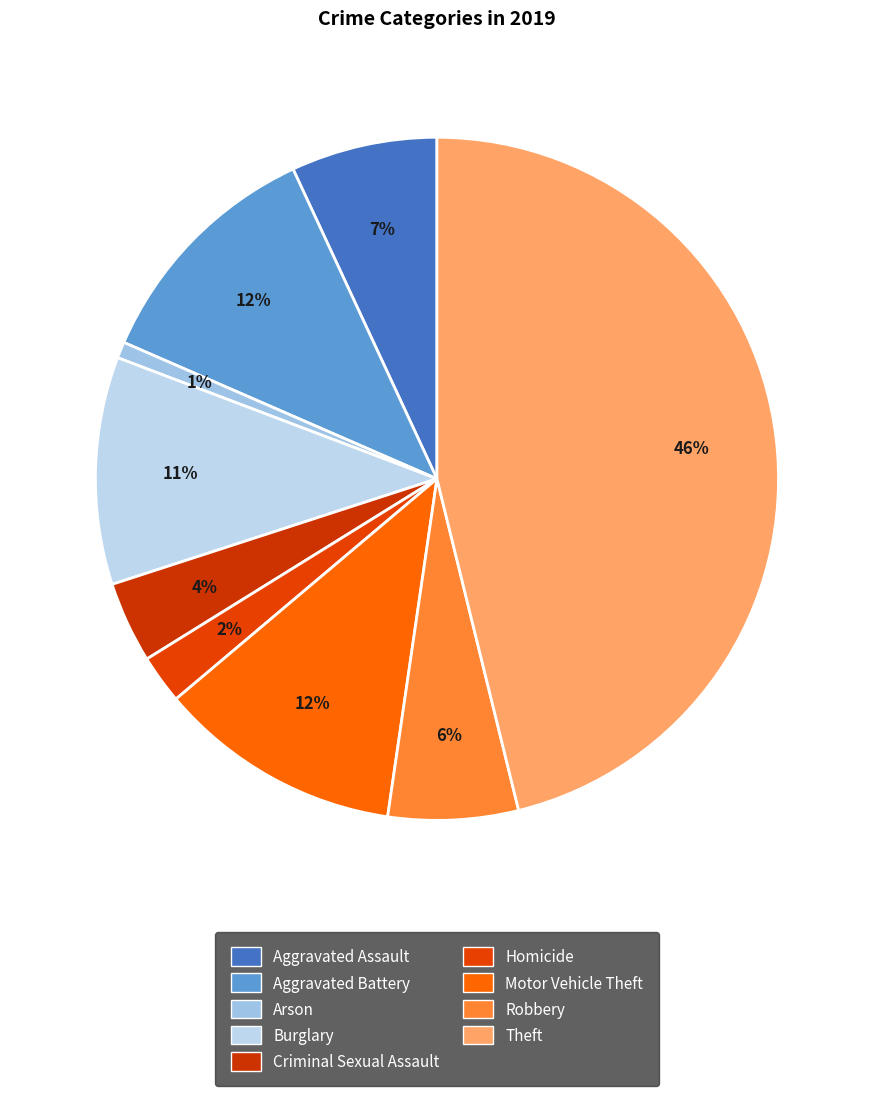

How many segments does this pie chart have?

9